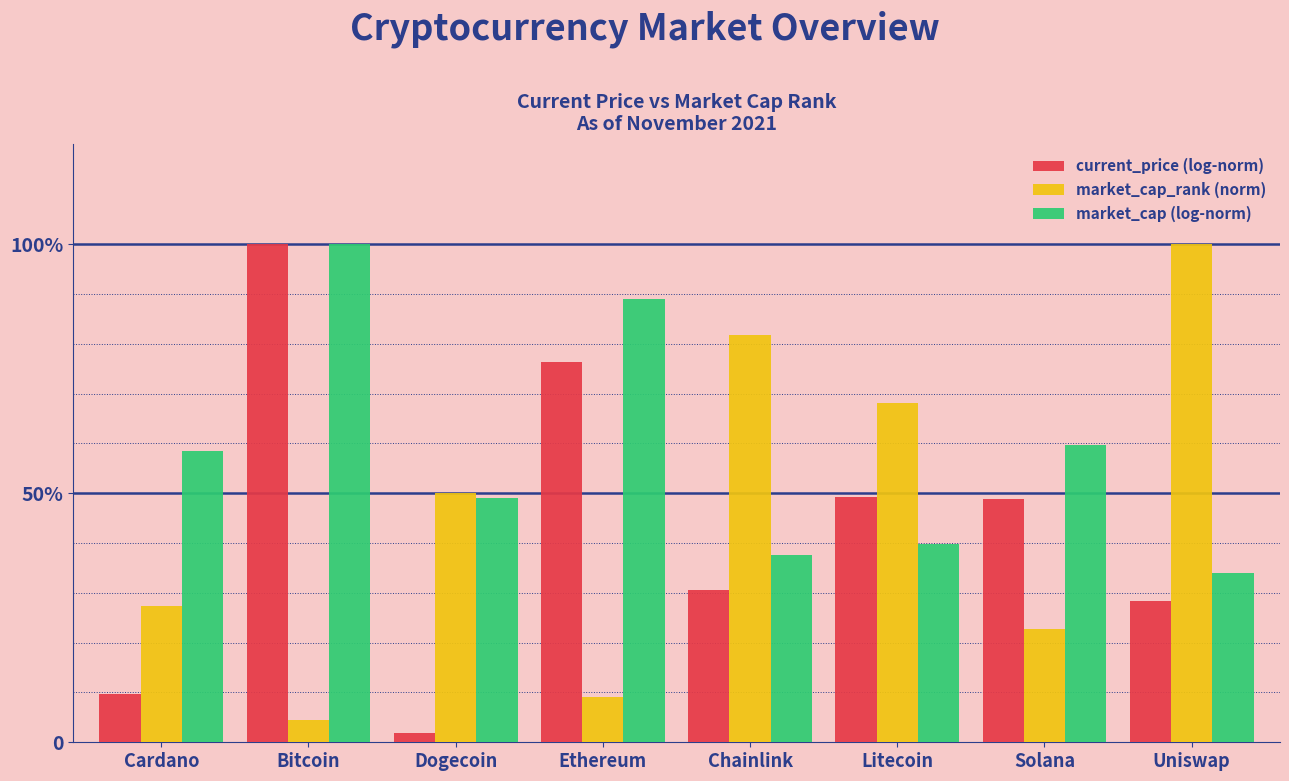

Reading left to right, list all the values displayed in this chart.

current_price (log-norm): 9.6	100.0	1.9	76.3	30.6	49.3	48.9	28.4
market_cap_rank (norm): 27.3	4.5	50.0	9.1	81.8	68.2	22.7	100.0
market_cap (log-norm): 58.6	100.0	49.1	89.0	37.6	39.8	59.6	33.9